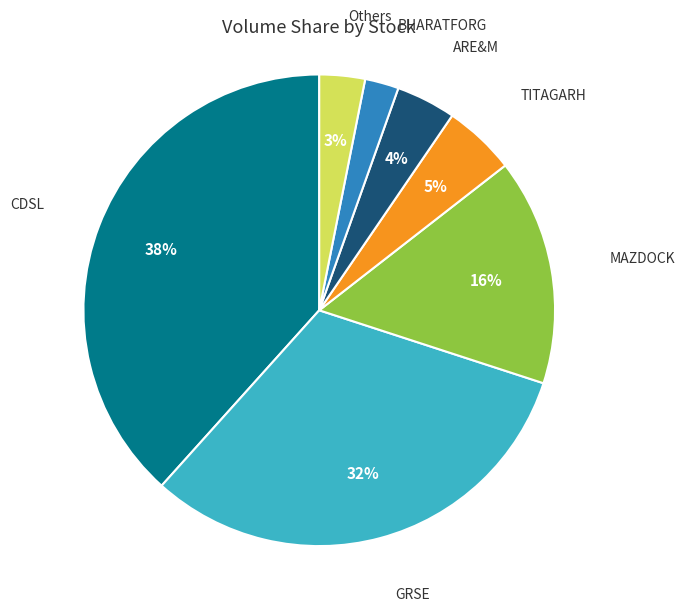

Count the number of slices in the pie.

7